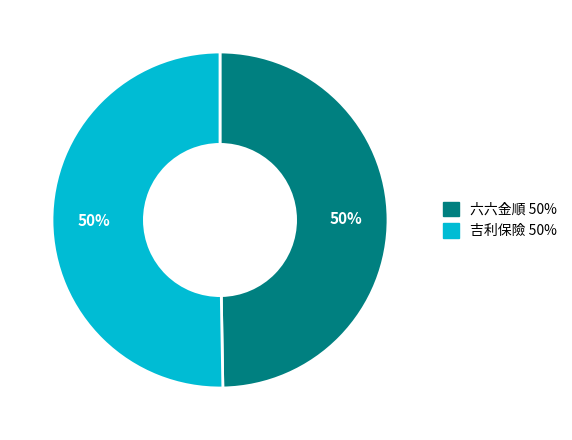

What percentage is the 六六金順 slice, to the nearest percent?

50%